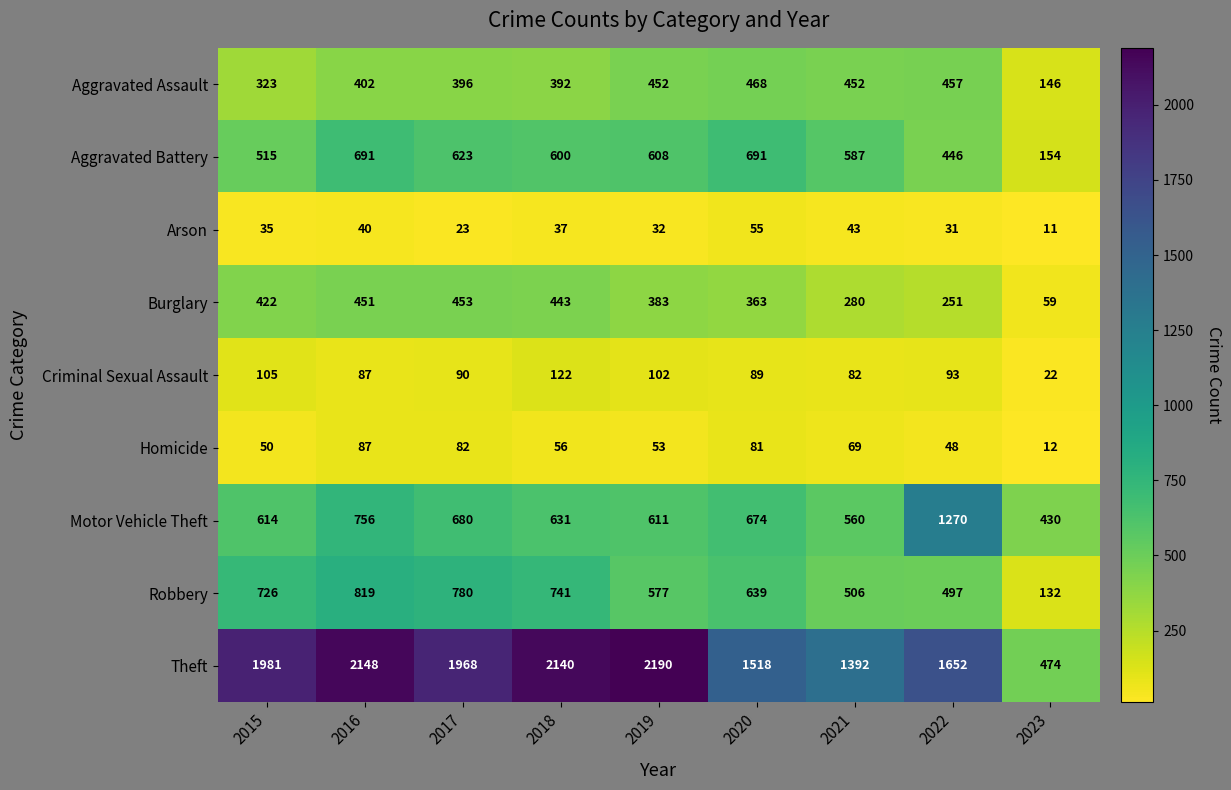

Is it true that Criminal Sexual Assault equals 39 at 2019?

False